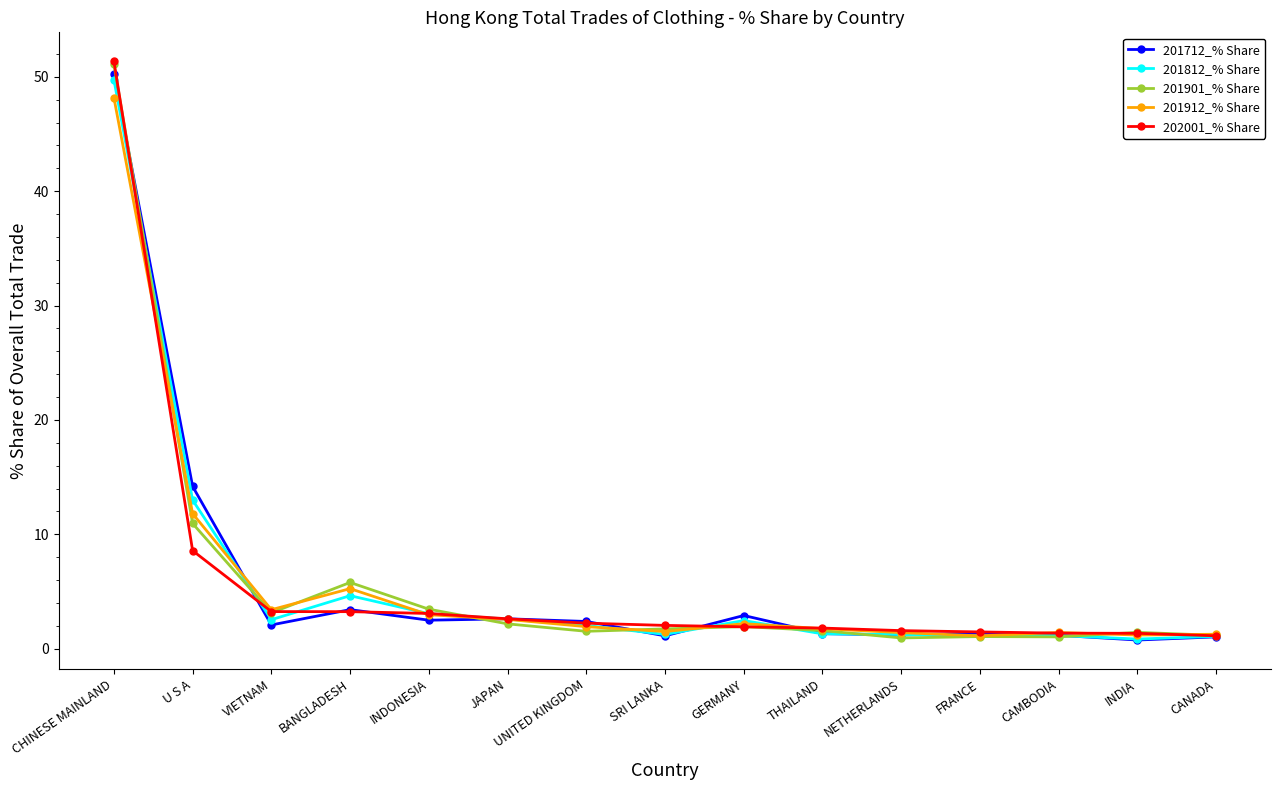

Read the 201901_% Share value at BANGLADESH.

5.8